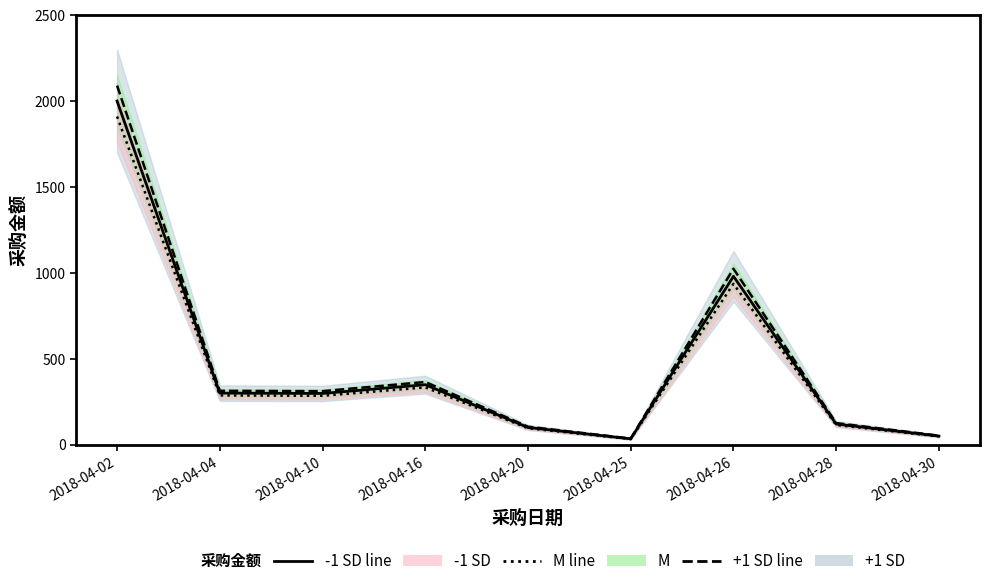

What is the difference between the 采购金额 (-band) values at 2018-04-25 and 2018-04-26?

903.4